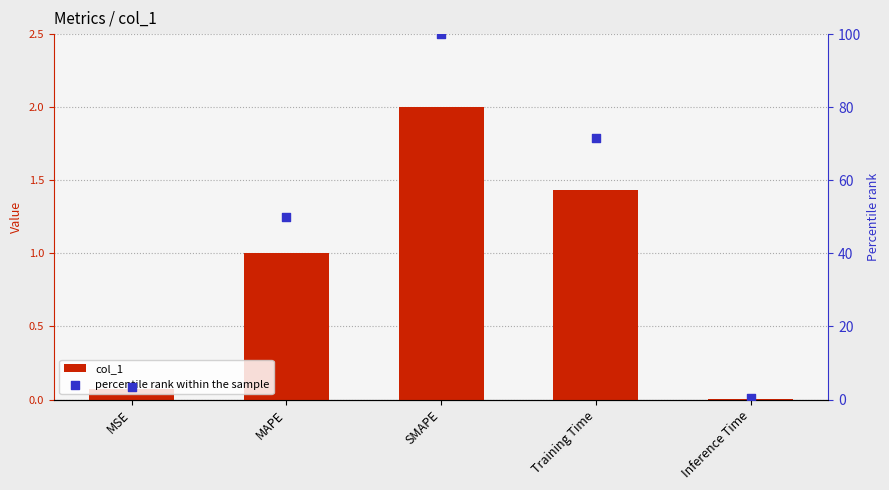

At how many categories does at least one series exceed 35?

3